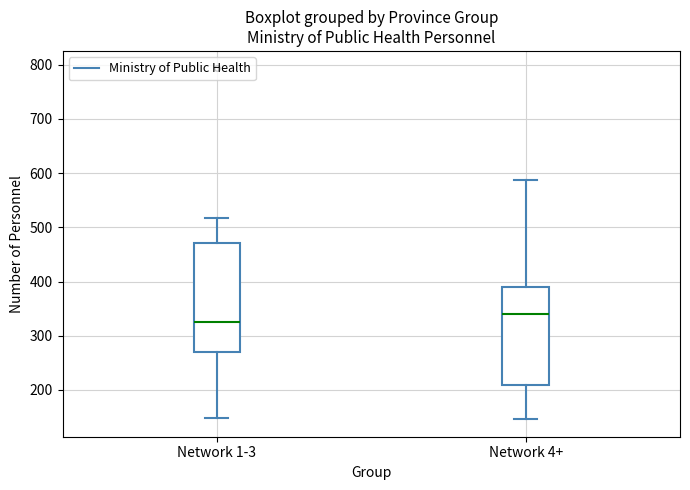

Reading left to right, read every box against the y-axis: the position of its median line, the range the box covers, and the ends of its whiskers. The values are not printed on the chart, so give them approximately, as read against the axis.

Network 1-3: median 320, box 270 to 470, whiskers 150 to 520
Network 4+: median 340, box 210 to 390, whiskers 150 to 590